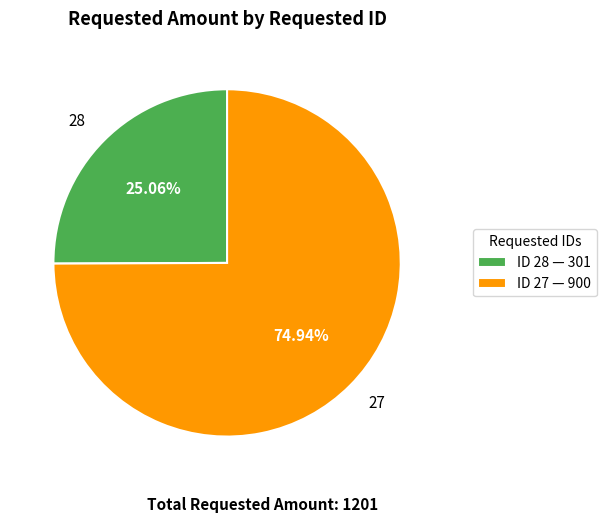

Do 28 and 27 together represent more than half of the pie?

Yes